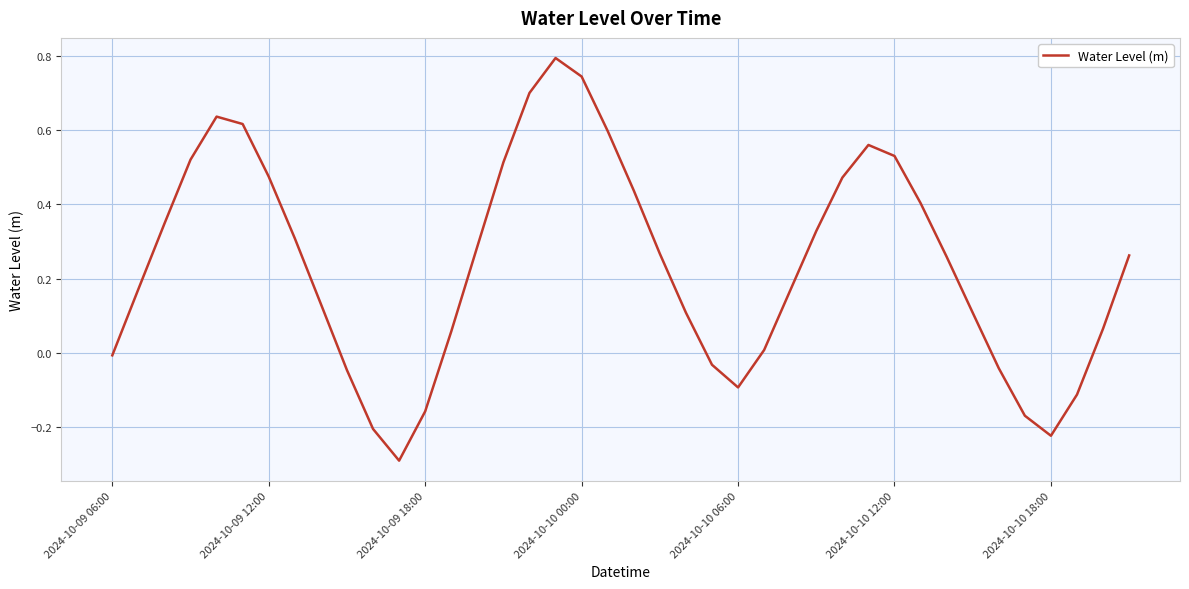

How many negative values are there?

11